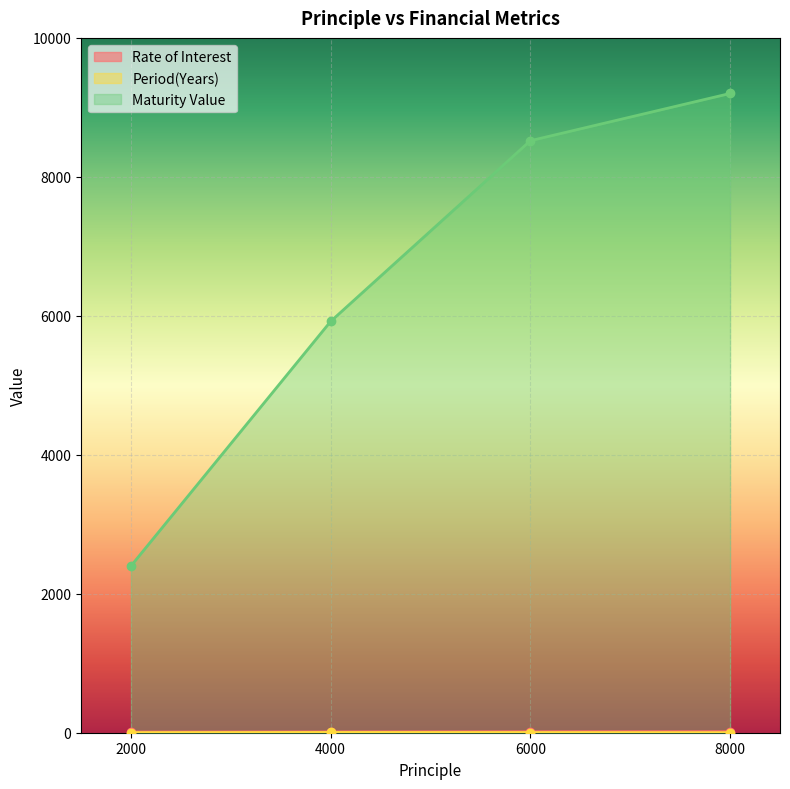

True or false: Rate of Interest and Period(Years) intersect in this chart.

False